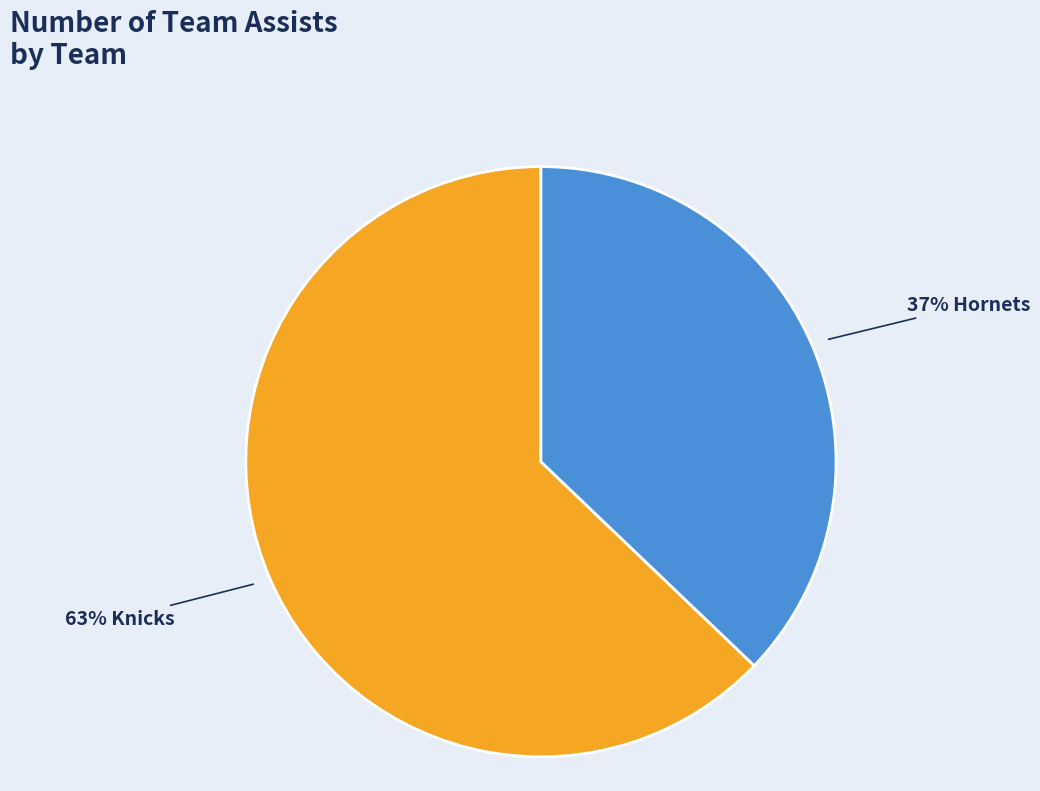

To the nearest percent, what is the average slice percentage?

50%